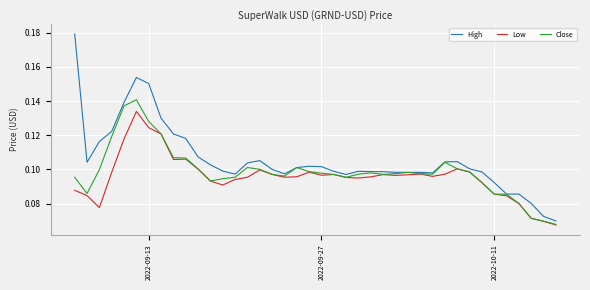

List the series in order of their peak value, highest first.

High, Close, Low